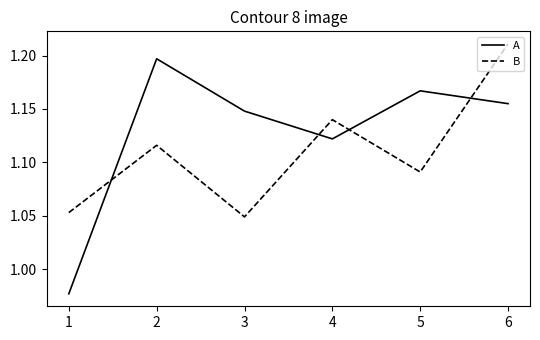

What is the sum of all B values?

6.7